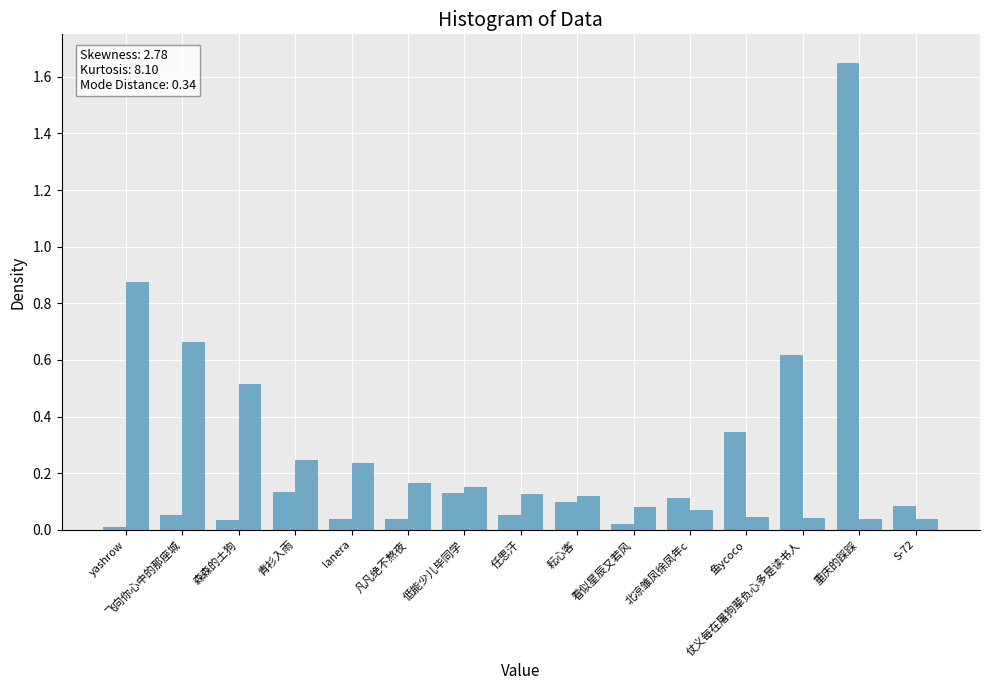

Count the number of categories in the chart.

15